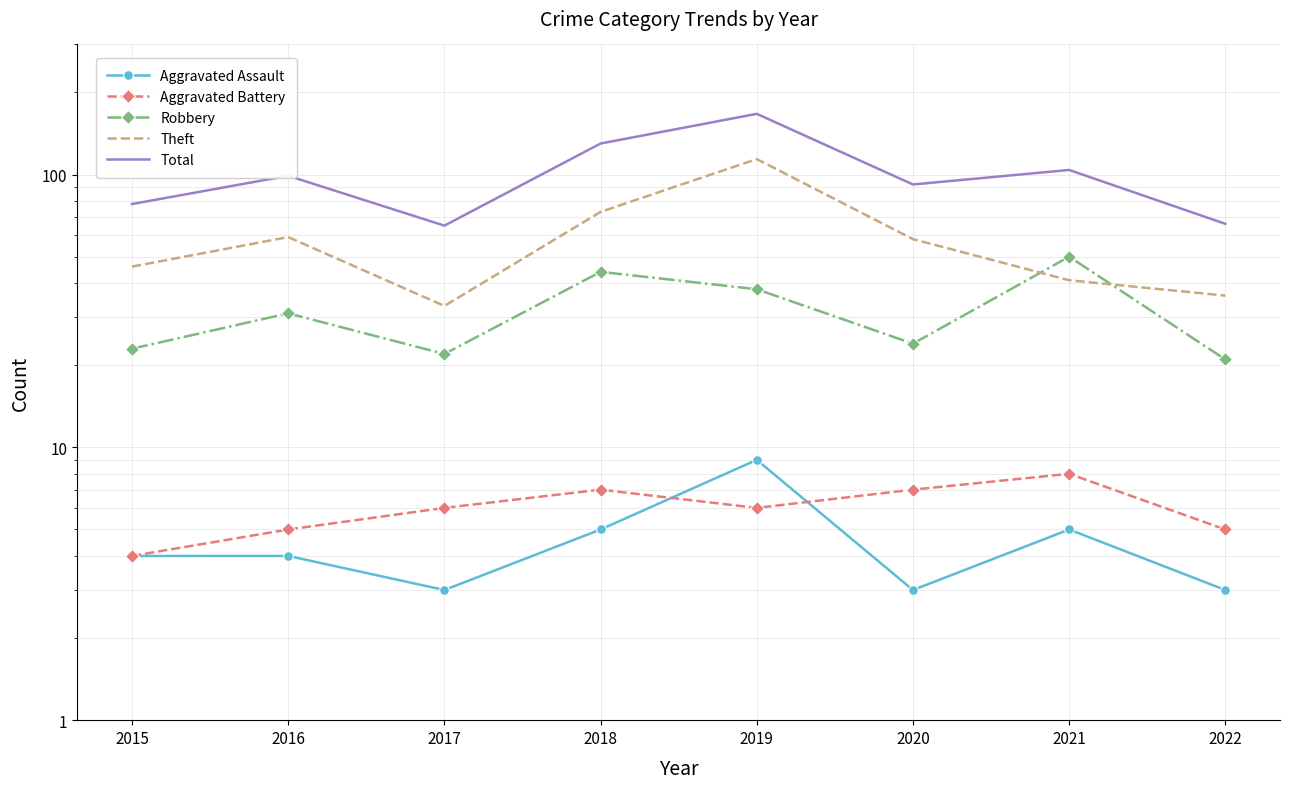

Where is Total nearest to the value 116?

2021